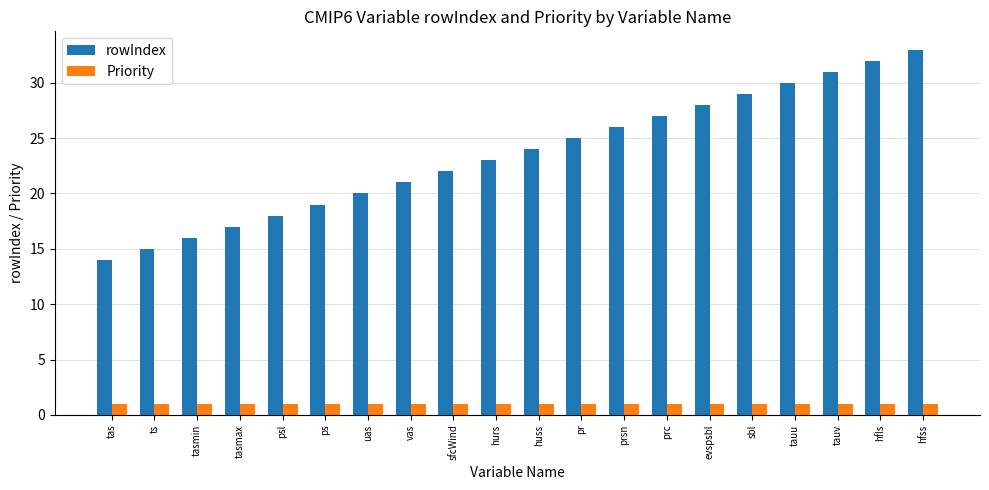

True or false: rowIndex has a value of 8 at vas.

False